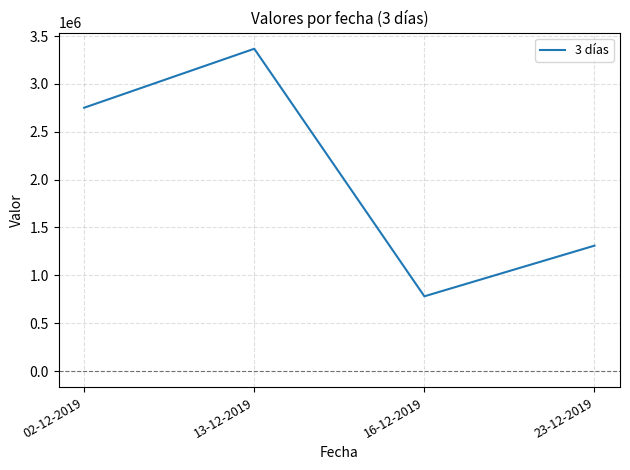

Does the chart display data point markers on the line(s)?

No